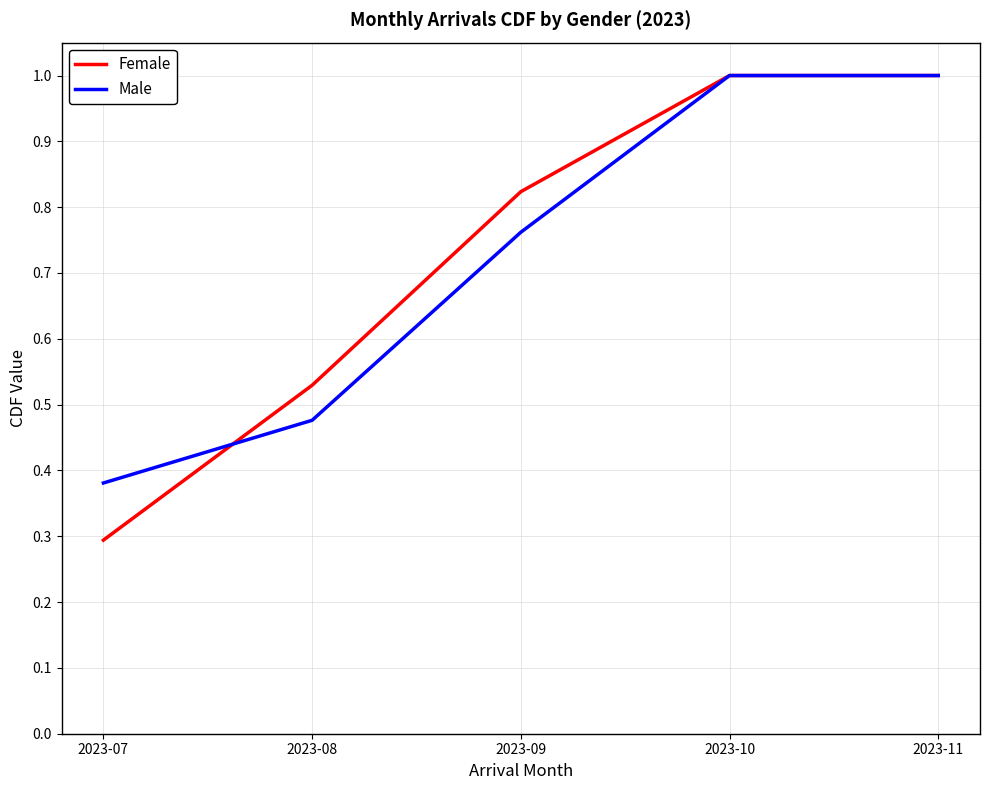

Is the value of Male at 2023-08 greater than the value of Female at 2023-11?

No